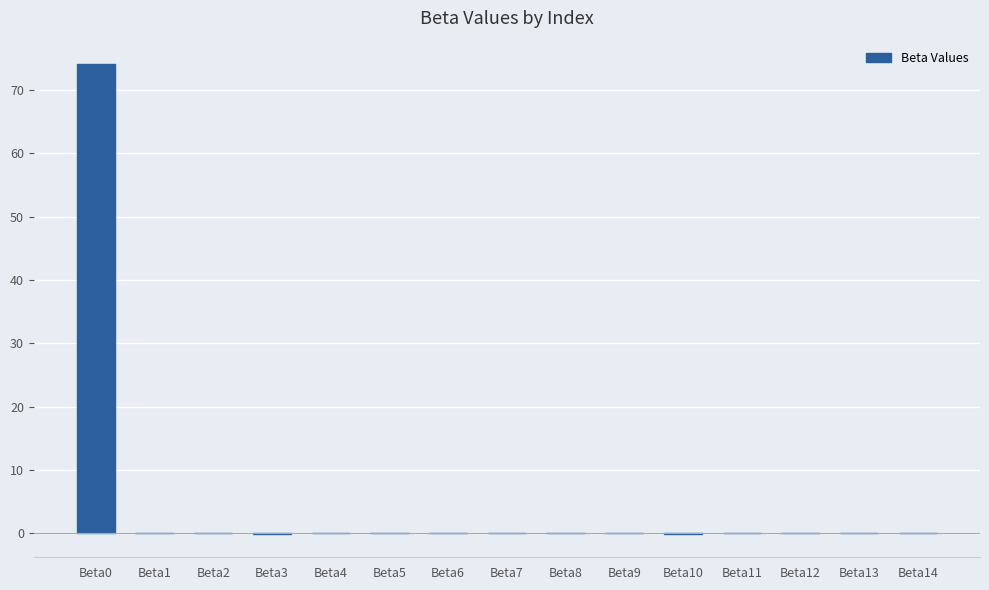

True or false: the data shows 0.0 at Beta5.

True